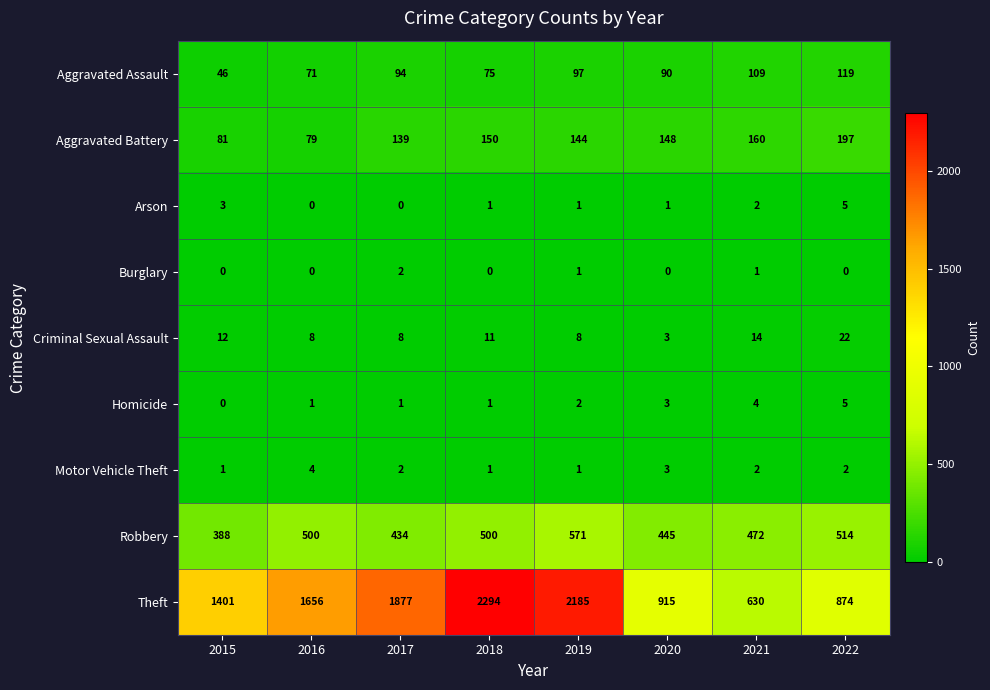

Is it true that Robbery equals 341 at 2019?

False